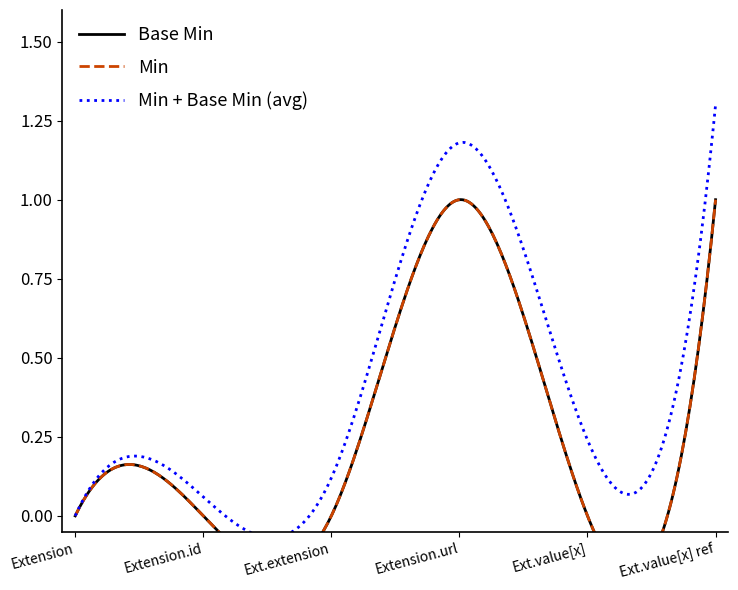

True or false: Base Min and Min intersect in this chart.

False